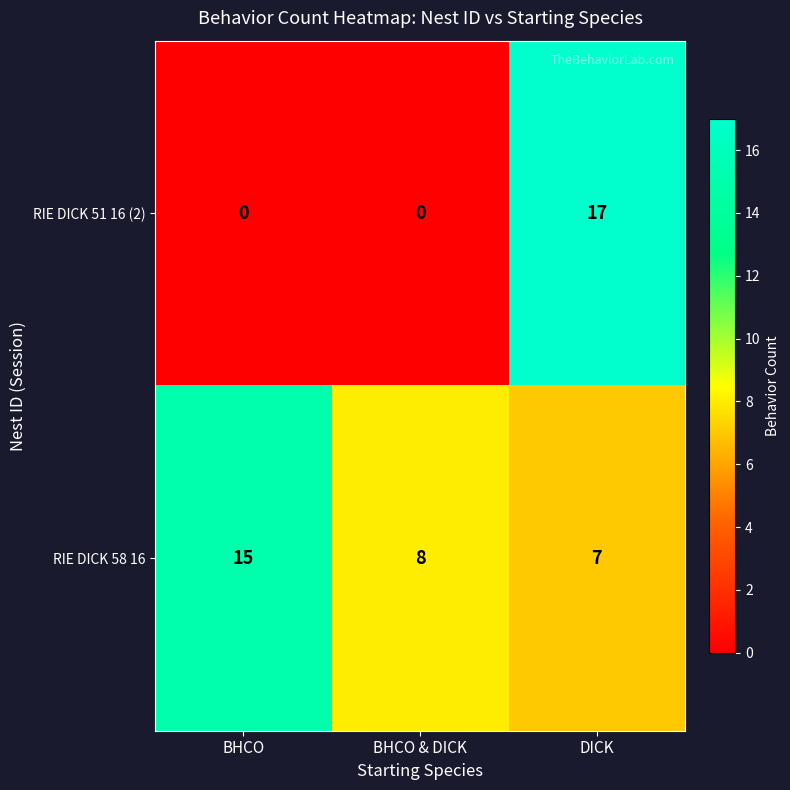

Between BHCO & DICK and DICK, which series saw the biggest shift?

RIE DICK 51 16 (2)